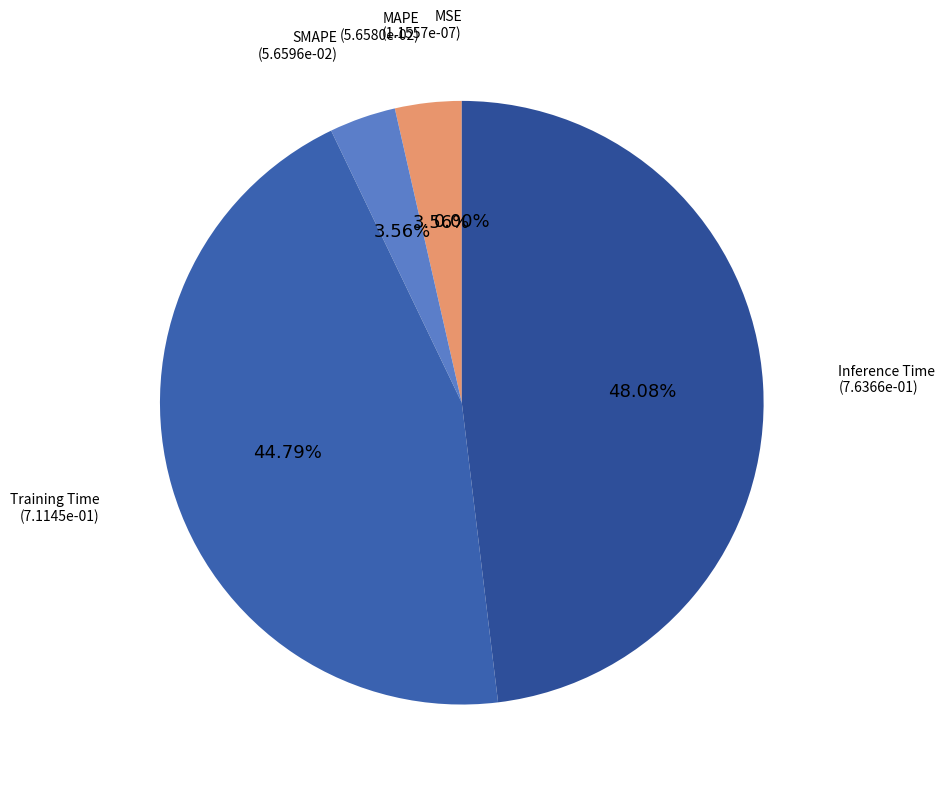

Between Training Time and Inference Time, which is larger?

Inference Time